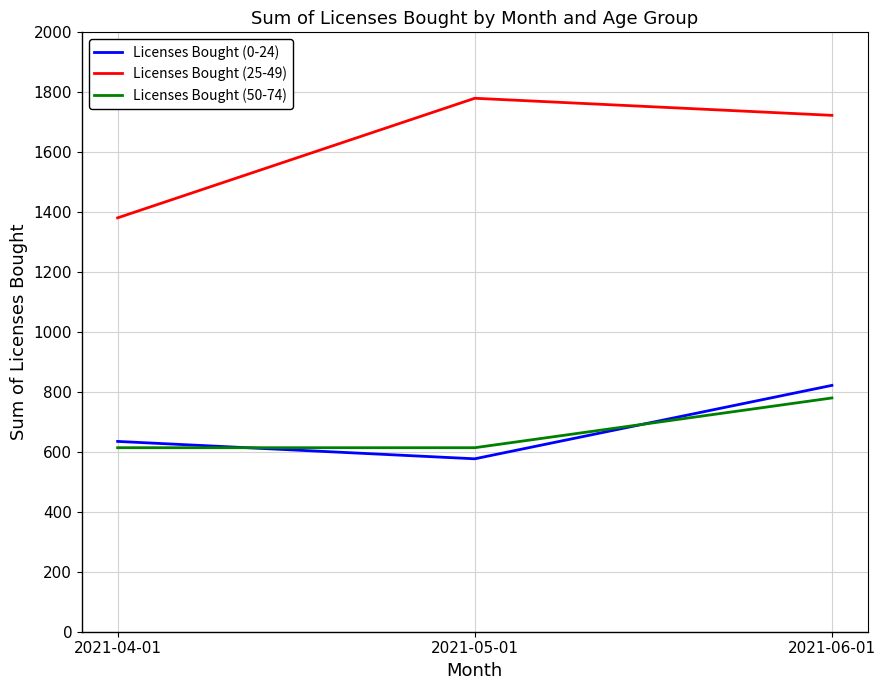

Which category has the lowest value across all series?

2021-05-01